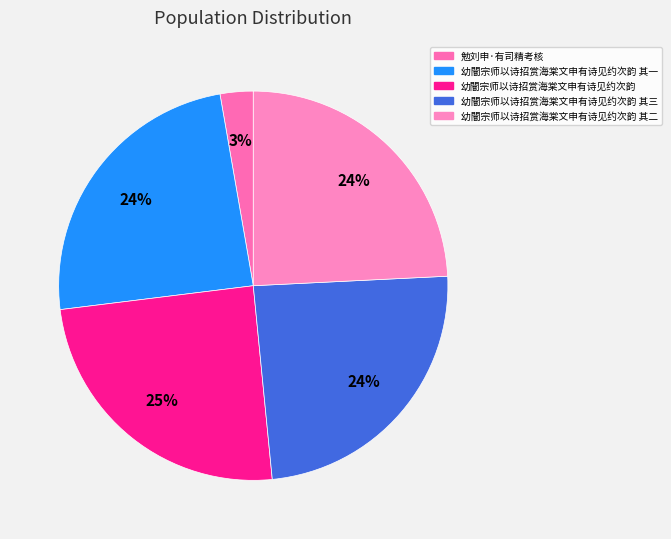

Count the number of slices in the pie.

5